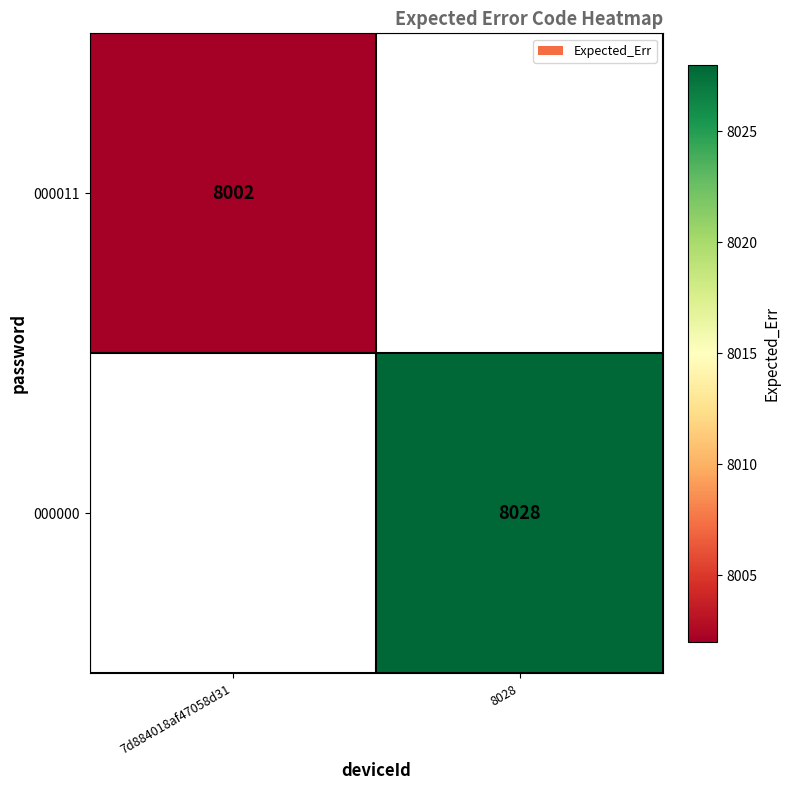

Which category has the highest value across all series?

8028